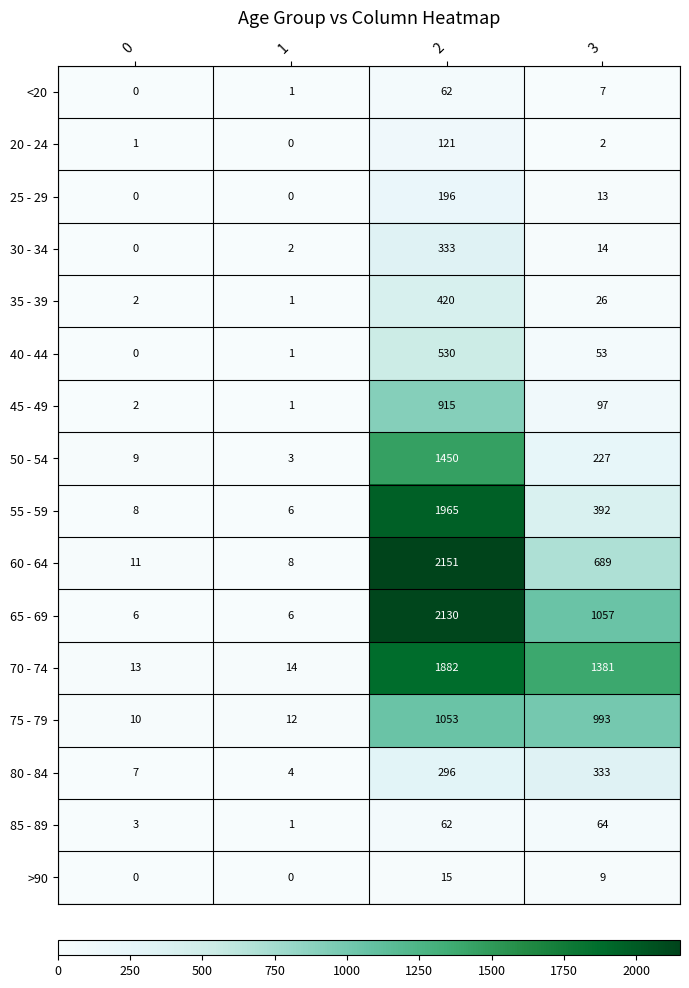

List the labels in order of 40 - 44 value, largest first.

2, 3, 1, 0